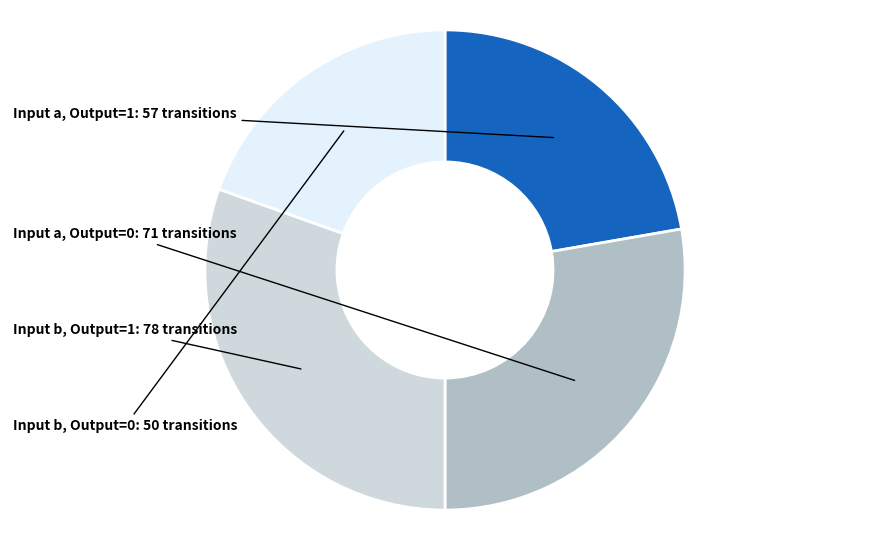

Is there any slice that represents more than half of the pie?

No